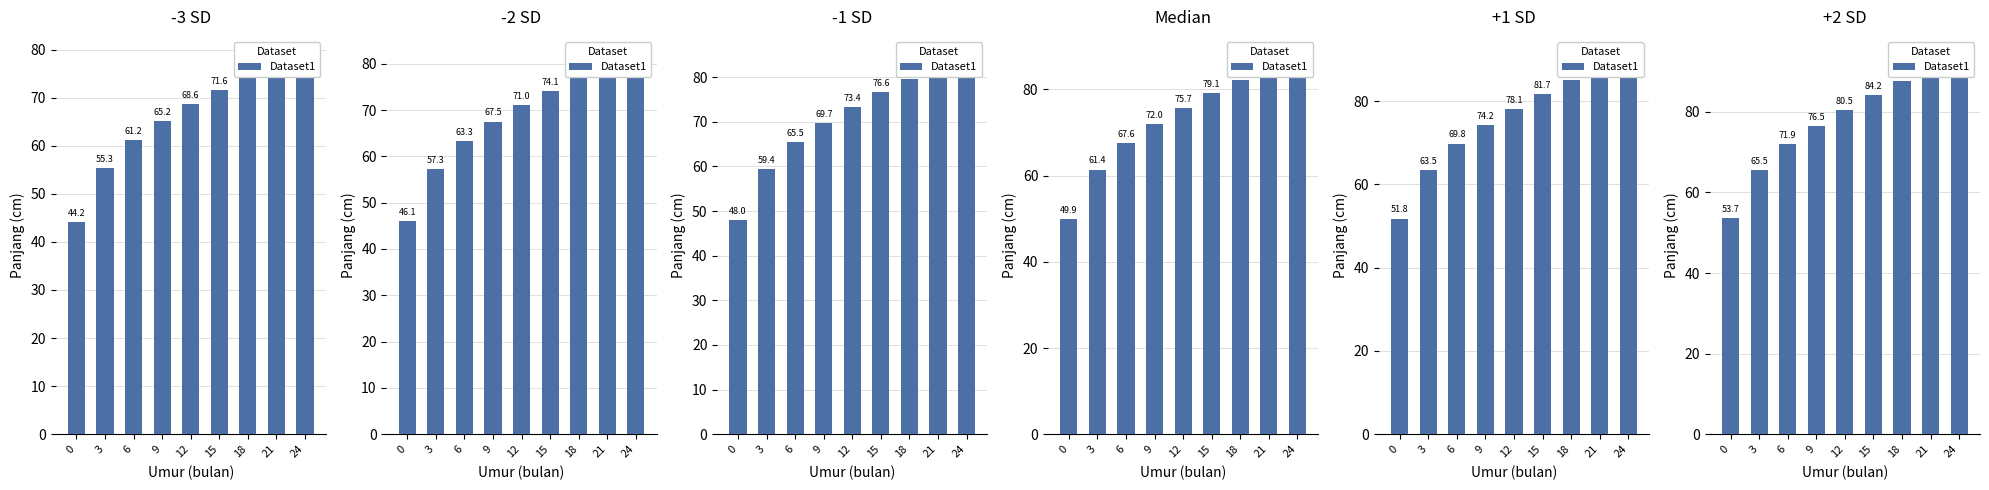

How many data points are above 80?

5